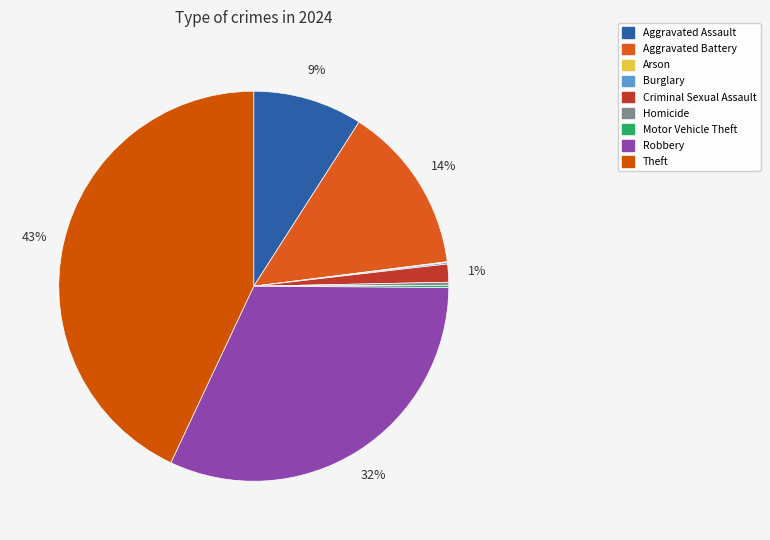

Approximately how many times larger is the value at Aggravated Assault compared to Aggravated Battery?

0.7